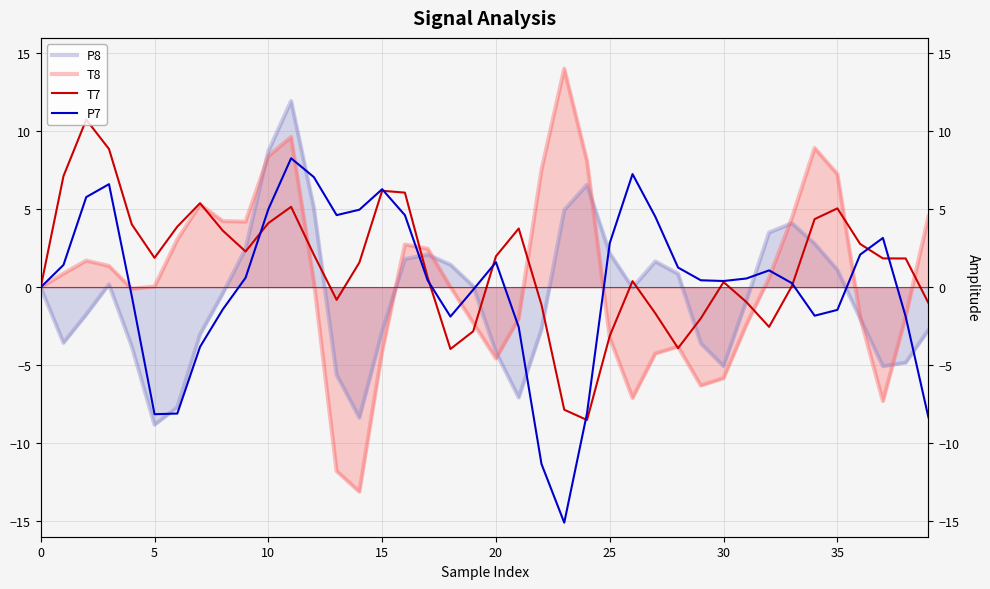

What is the maximum value for T8?

14.0